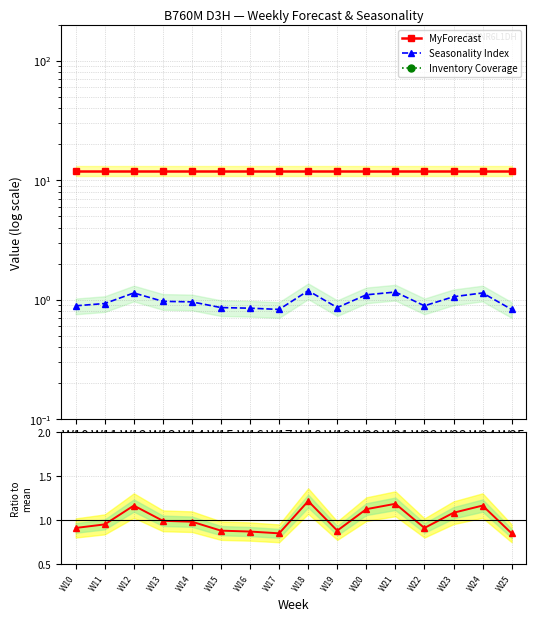

What is the value of the Seasonality / mean point at the 11th from the left?

1.1